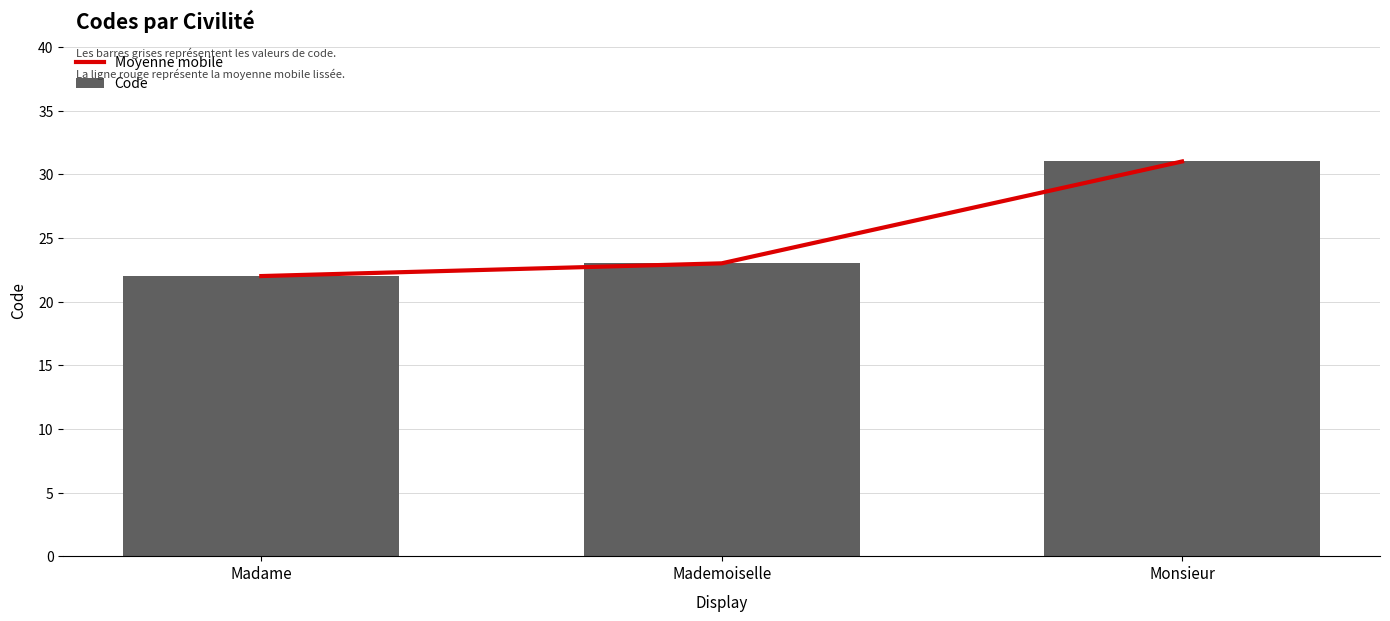

What is the label of the 3rd bar from the left?

Monsieur